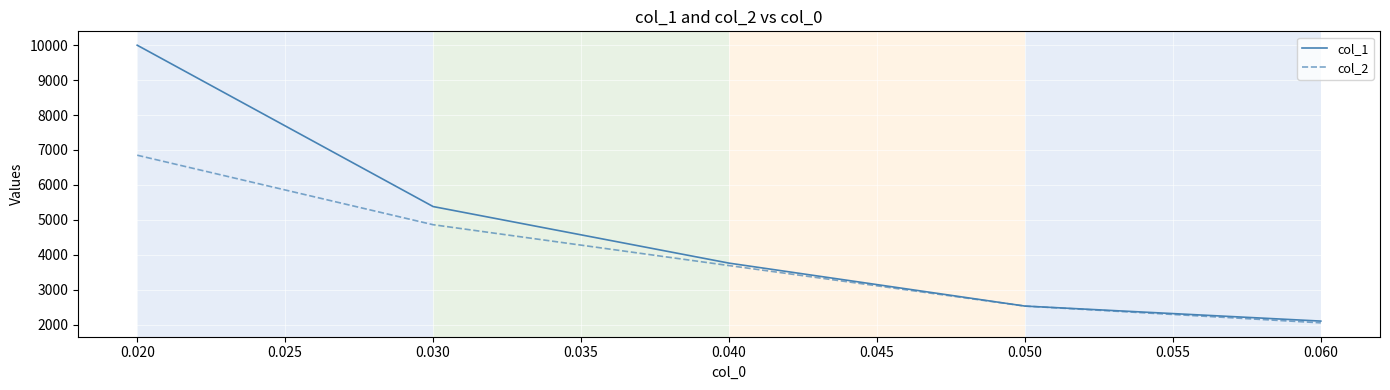

List the labels in order of col_2 value, largest first.

0.020, 0.030, 0.040, 0.050, 0.060